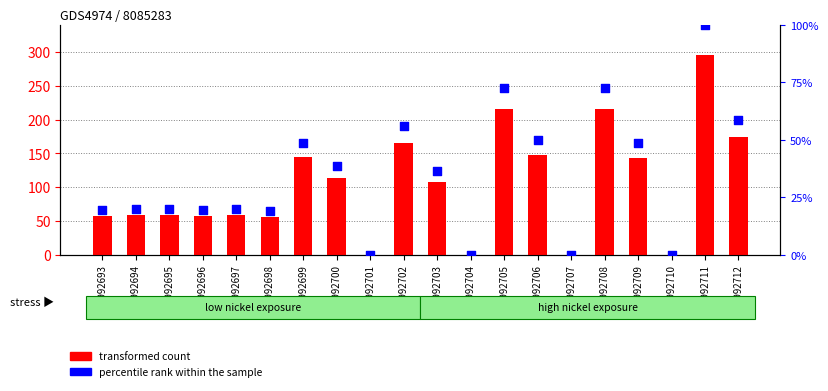

Which series reaches the maximum Y coordinate?

transformed count